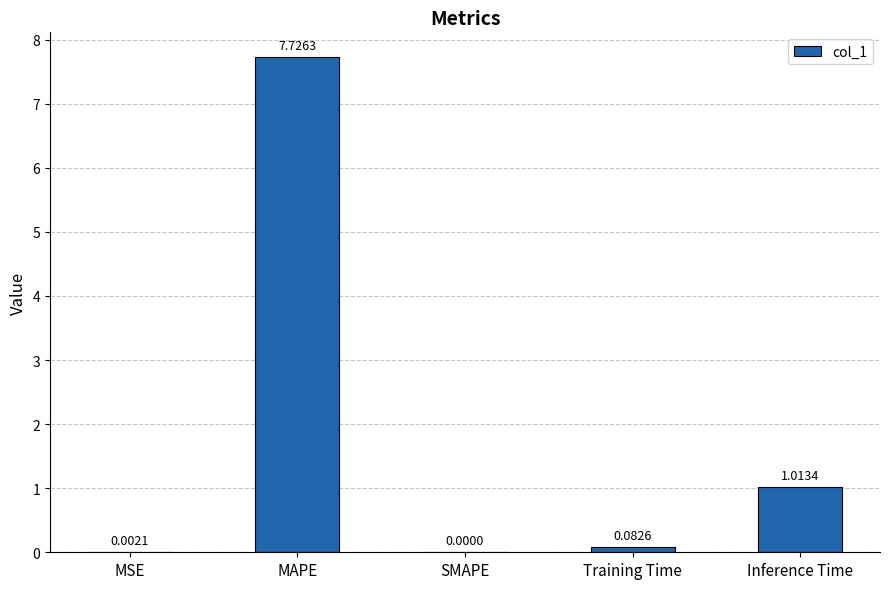

What is the difference between the values at MAPE and Inference Time?

6.7